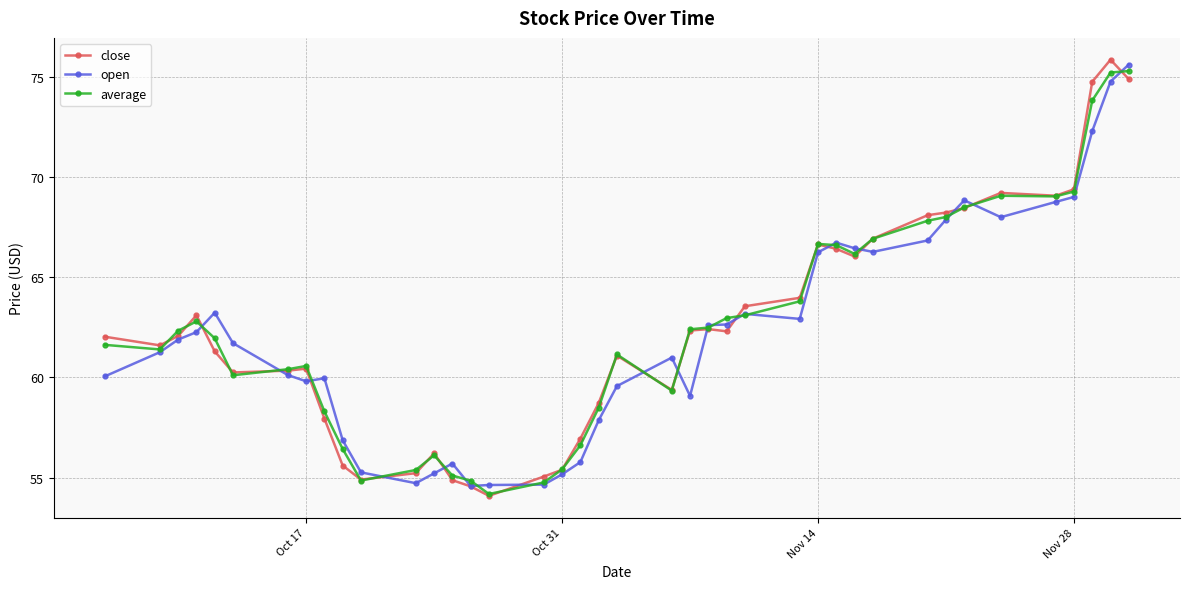

What are all the series names shown in the legend?

close, open, average